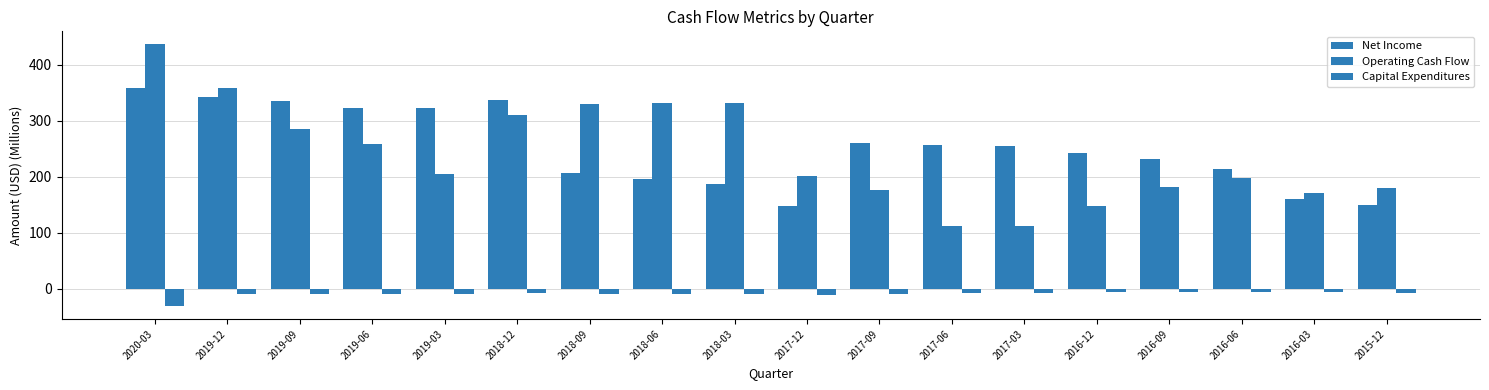

How many data points in Operating Cash Flow are less than 205?

9